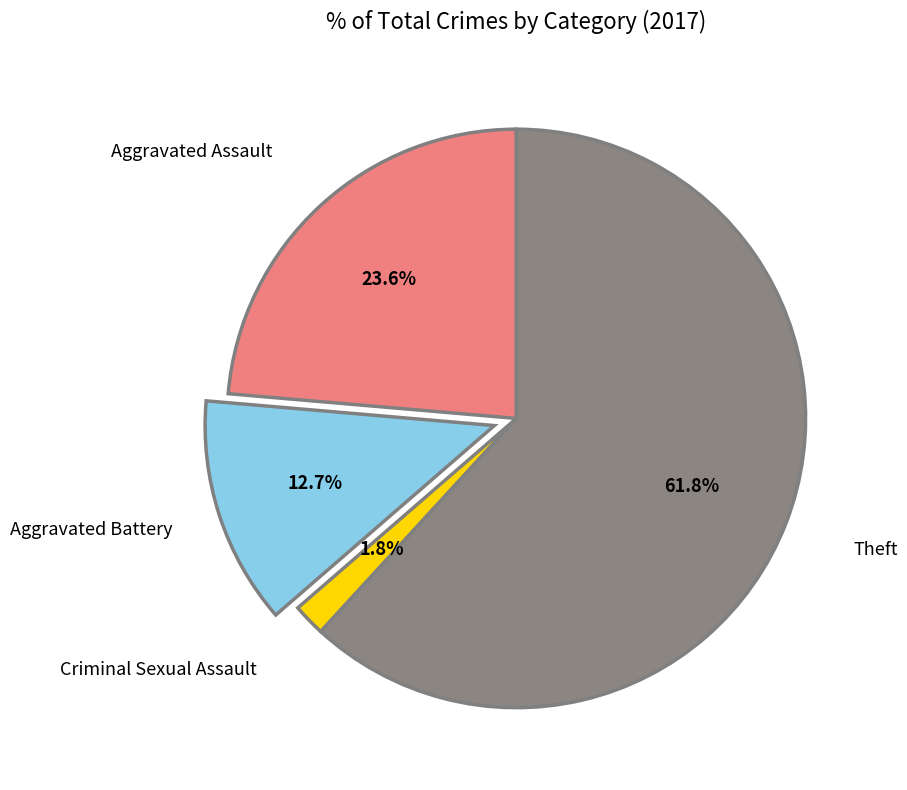

Is there any slice that represents more than half of the pie?

Yes